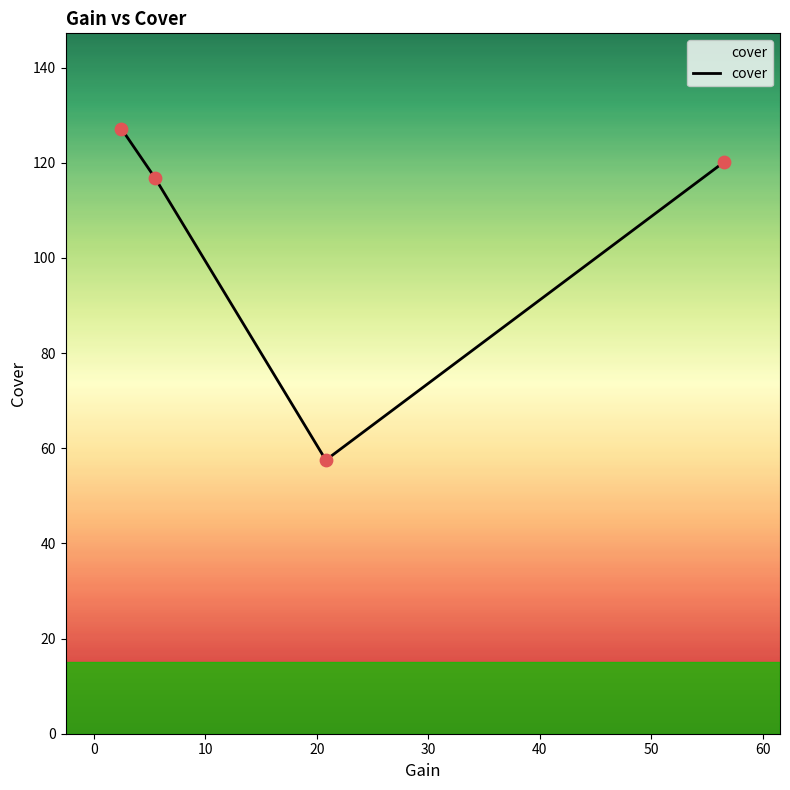

True or false: the data has more than 0 interior local peaks.

False